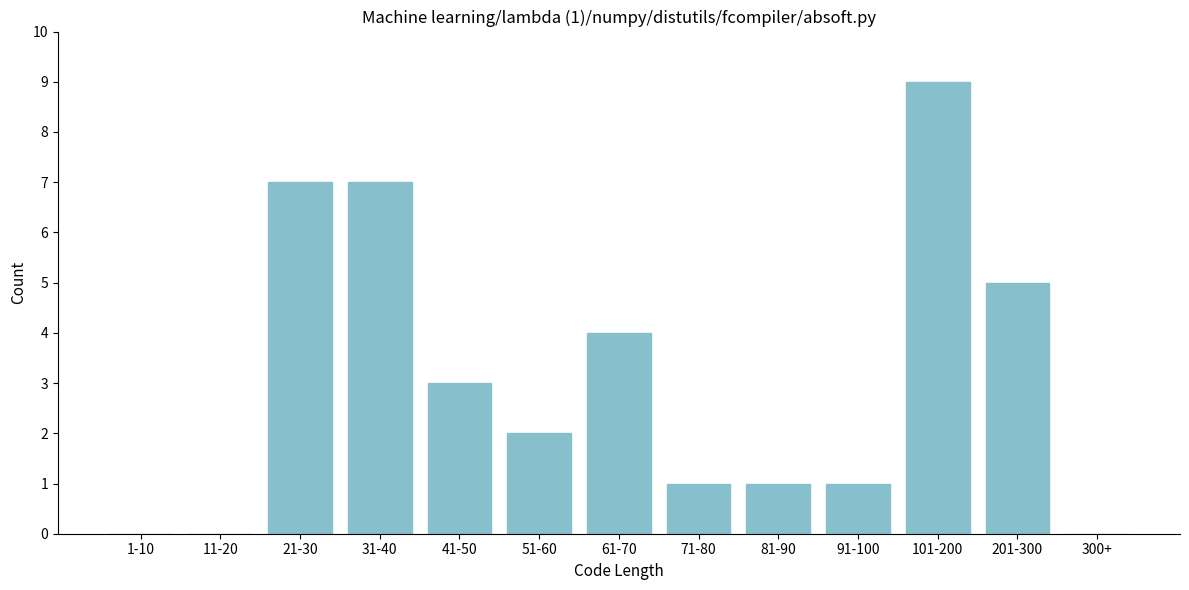

Reading left to right, extract all data points from this chart.

1-10=0	11-20=0	21-30=7	31-40=7	41-50=3	51-60=2	61-70=4	71-80=1	81-90=1	91-100=1	101-200=9	201-300=5	300+=0